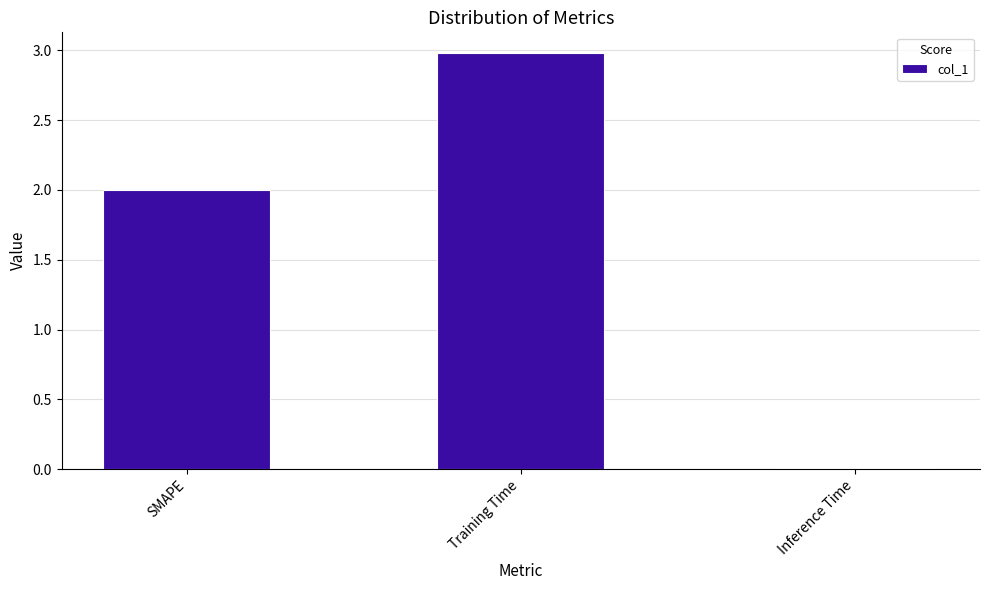

What is the sum of all values?

5.0